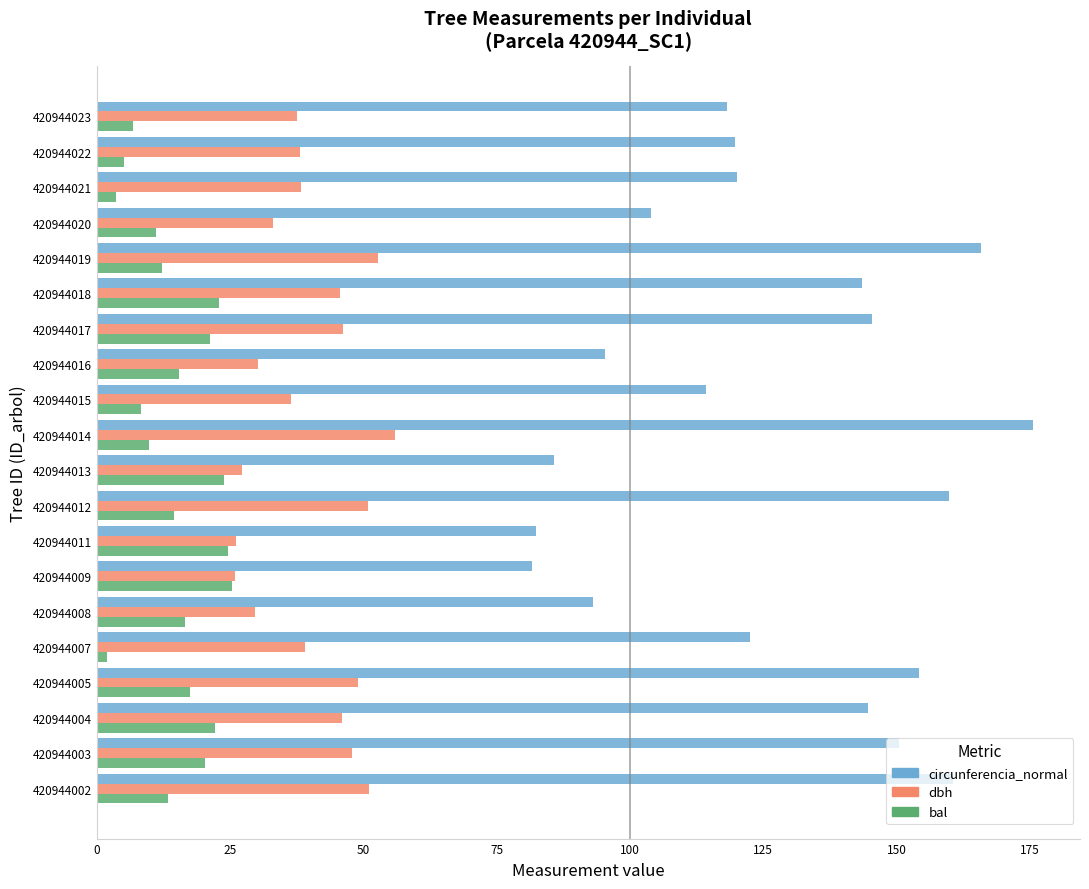

What are all the series names shown in the legend?

circunferencia_normal, dbh, bal